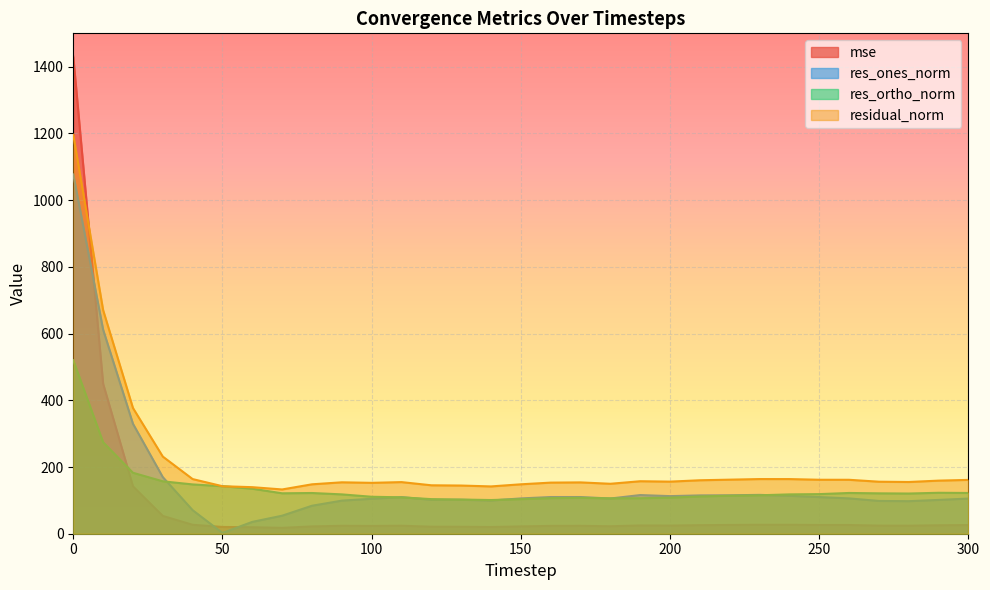

What is the maximum value for res_ones_norm?

1077.0